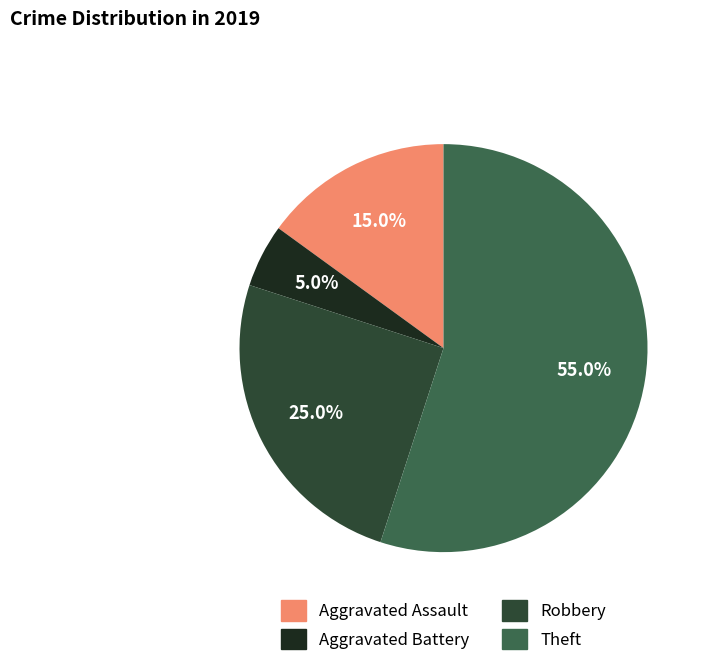

Is Aggravated Assault the majority of the pie?

No